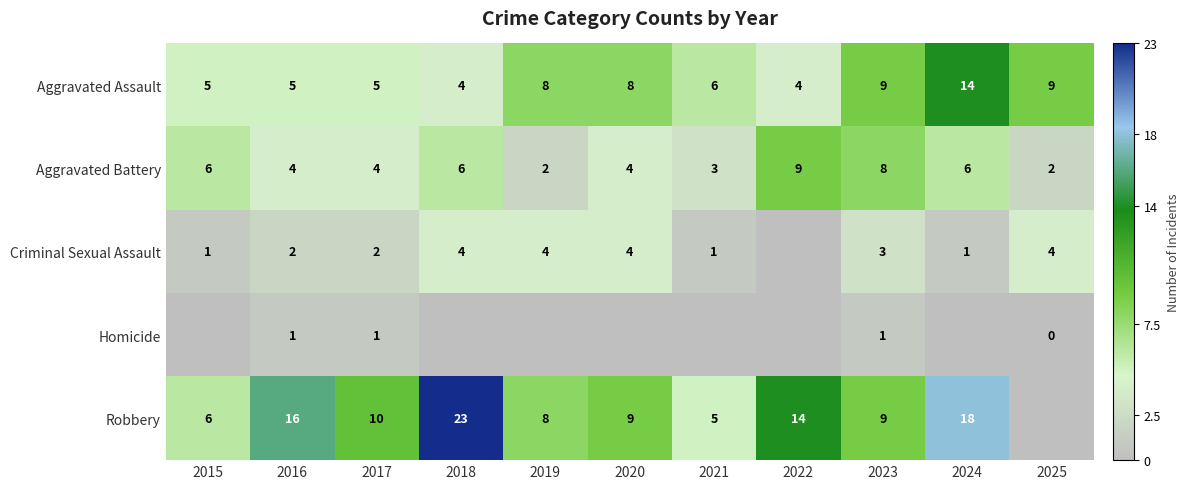

Where does the Aggravated Assault series first go above 6?

2019